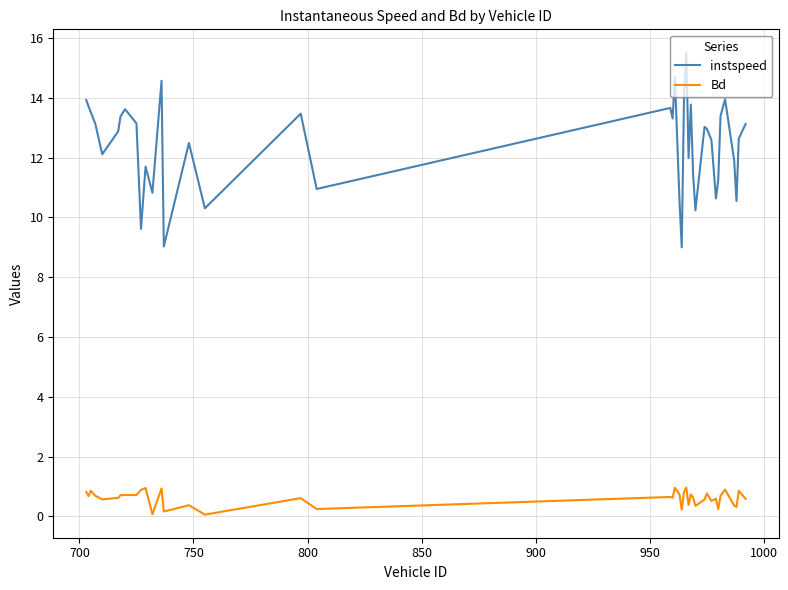

Which series has the widest spread of values?

instspeed